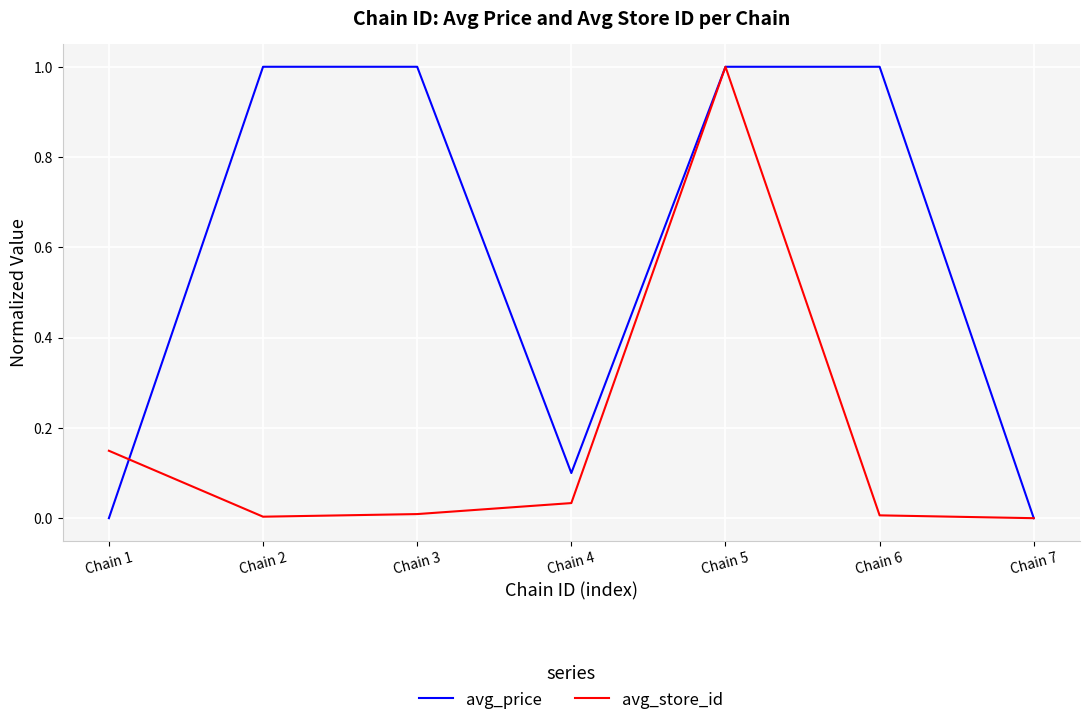

Rank the series by their average value, from highest to lowest.

avg_price, avg_store_id